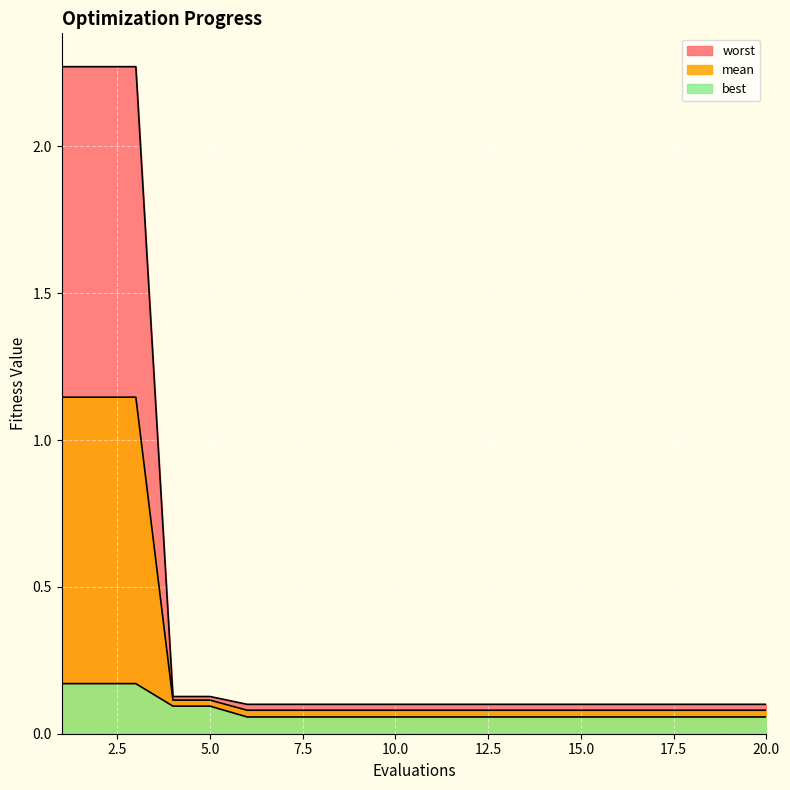

Reading left to right, extract all data points from this chart.

mean: 1.1	1.1	1.1	0.1	0.1	0.1	0.1	0.1	0.1	0.1	0.1	0.1	0.1	0.1	0.1	0.1	0.1	0.1	0.1	0.1
best: 0.2	0.2	0.2	0.1	0.1	0.1	0.1	0.1	0.1	0.1	0.1	0.1	0.1	0.1	0.1	0.1	0.1	0.1	0.1	0.1
worst: 2.3	2.3	2.3	0.1	0.1	0.1	0.1	0.1	0.1	0.1	0.1	0.1	0.1	0.1	0.1	0.1	0.1	0.1	0.1	0.1